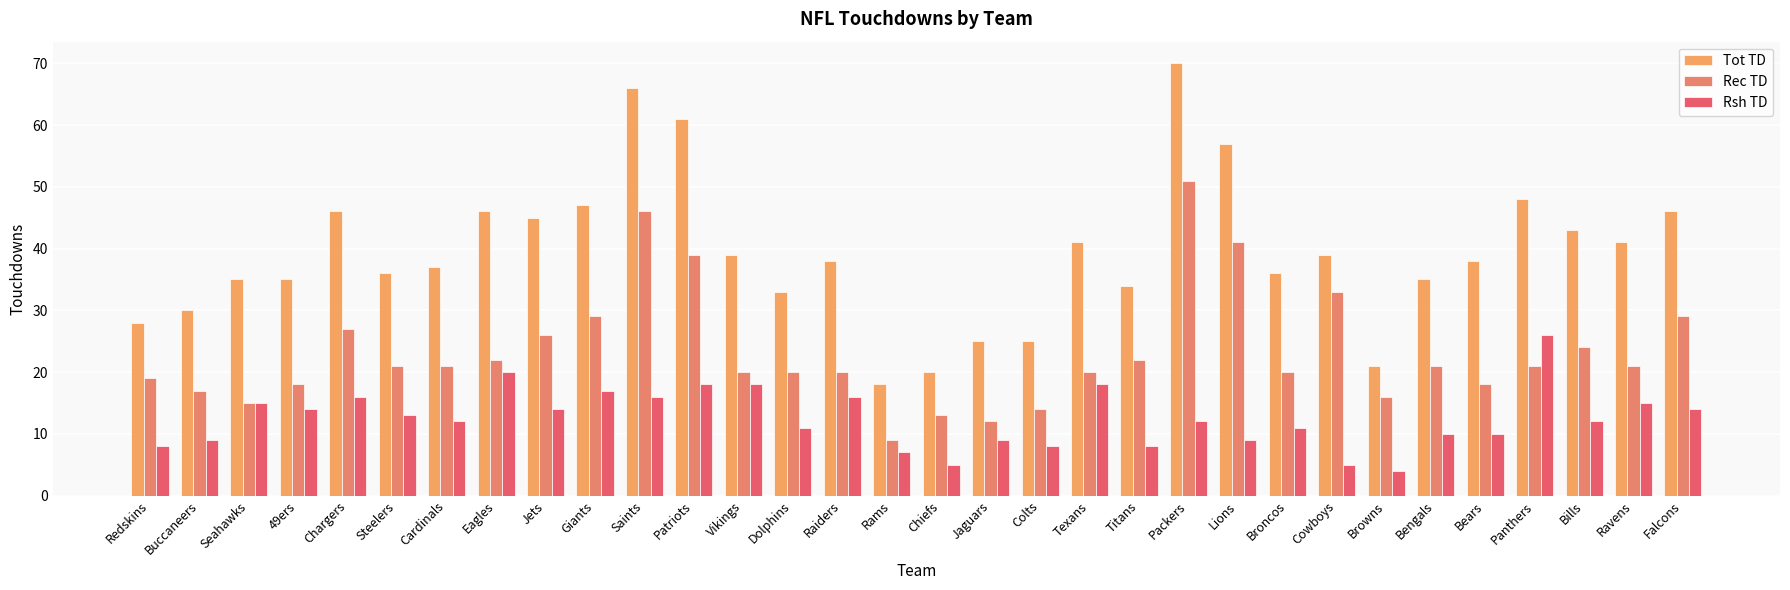

Between Buccaneers and Cowboys, which series saw the biggest shift?

Rec TD